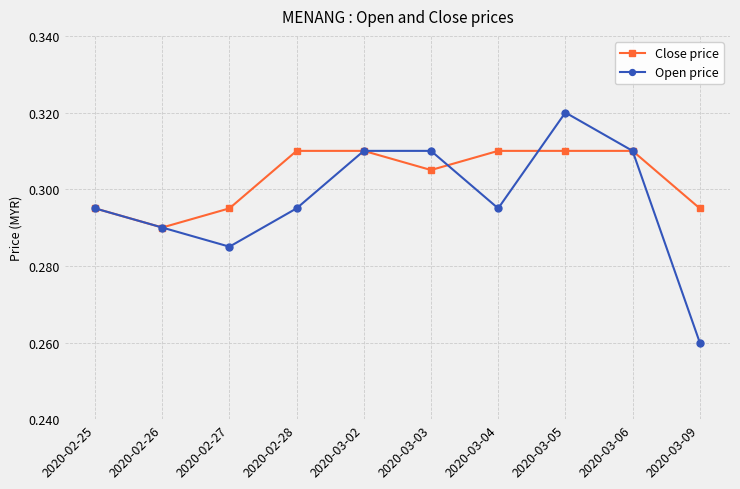

Rank the series by their average value, from lowest to highest.

Open price, Close price